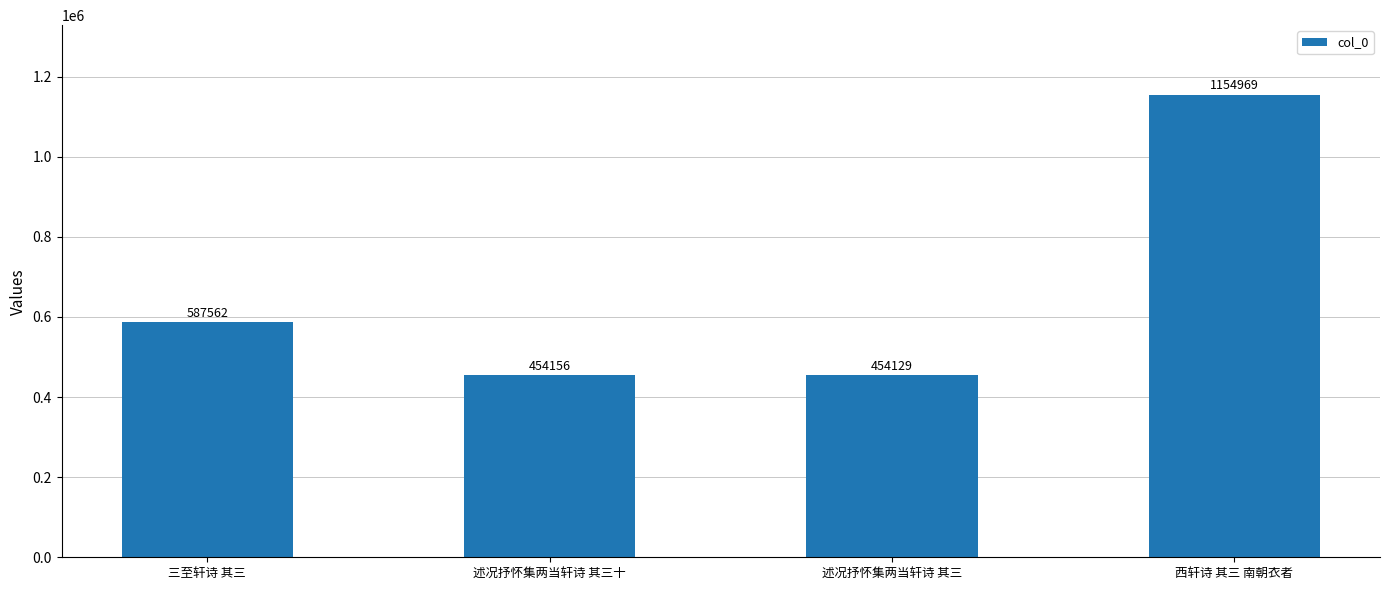

What is the difference between the second highest and minimum values?

133433